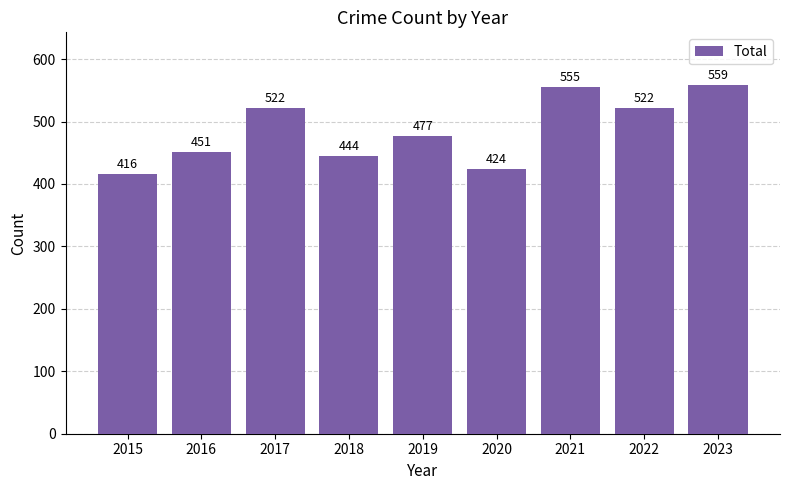

Reading right to left, list all the values displayed in this chart.

559	522	555	424	477	444	522	451	416